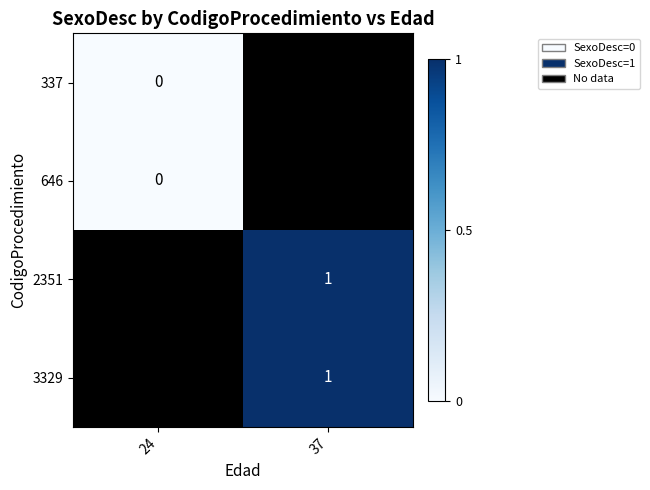

Is the value of 337 at 24 greater than the value of 3329 at 37?

No